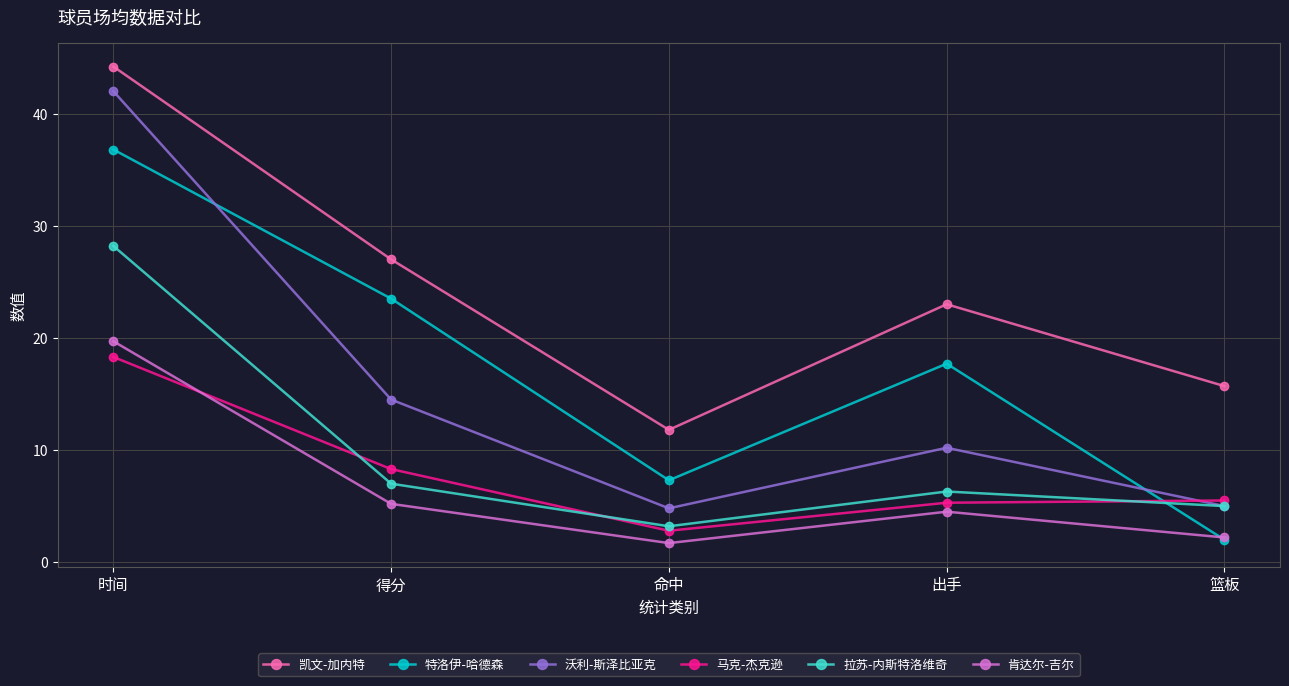

The value of 肯达尔-吉尔 at 命中 is 1.7. True or false?

True